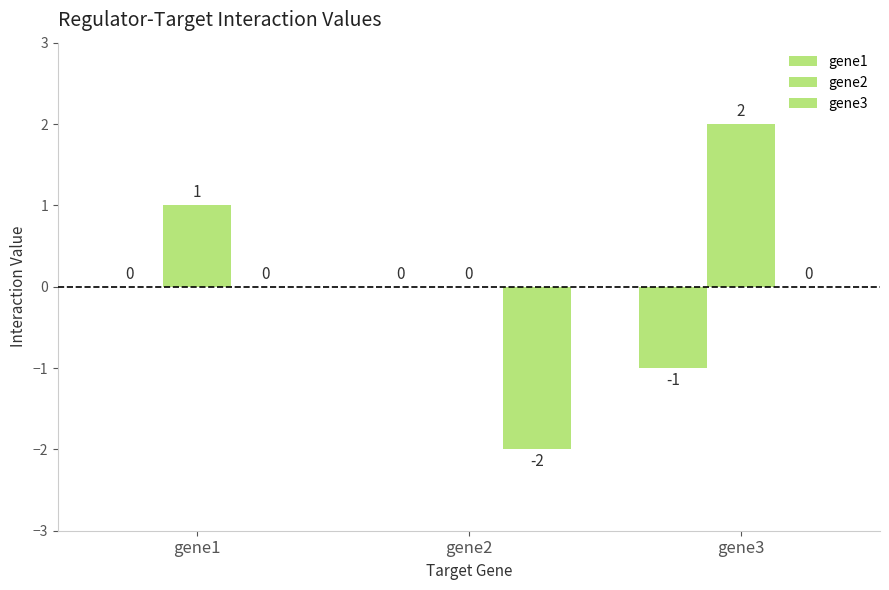

Are the bars horizontal?

No